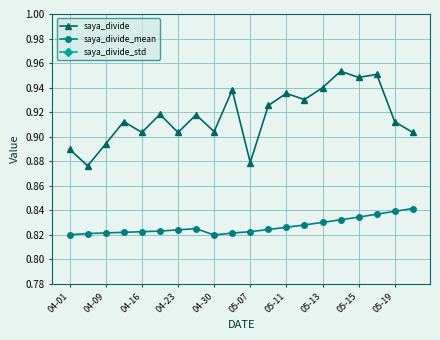

How many interior local peaks does the saya_divide_std series have?

1